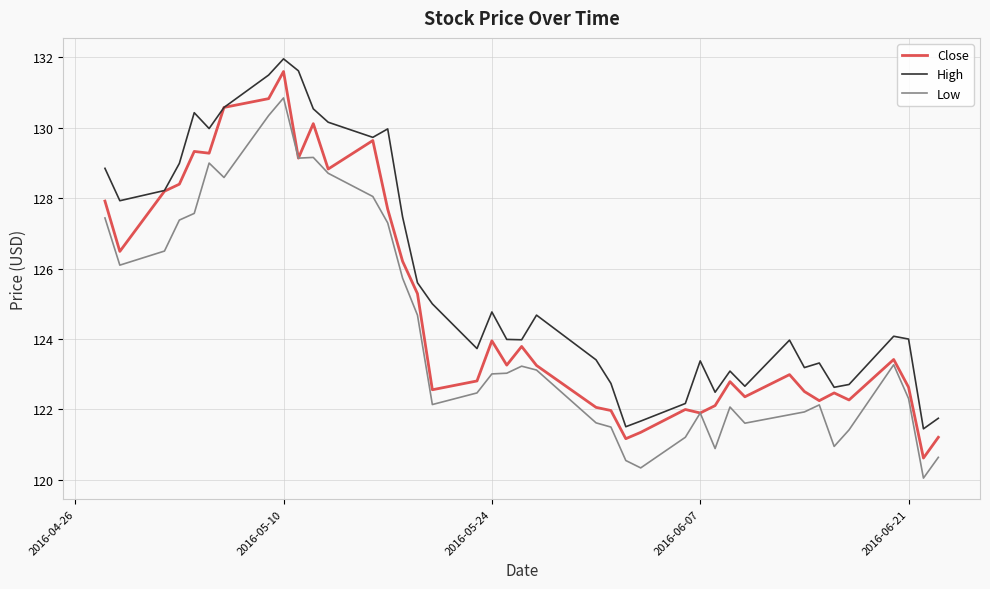

What is the lowest value of the High series?

121.4